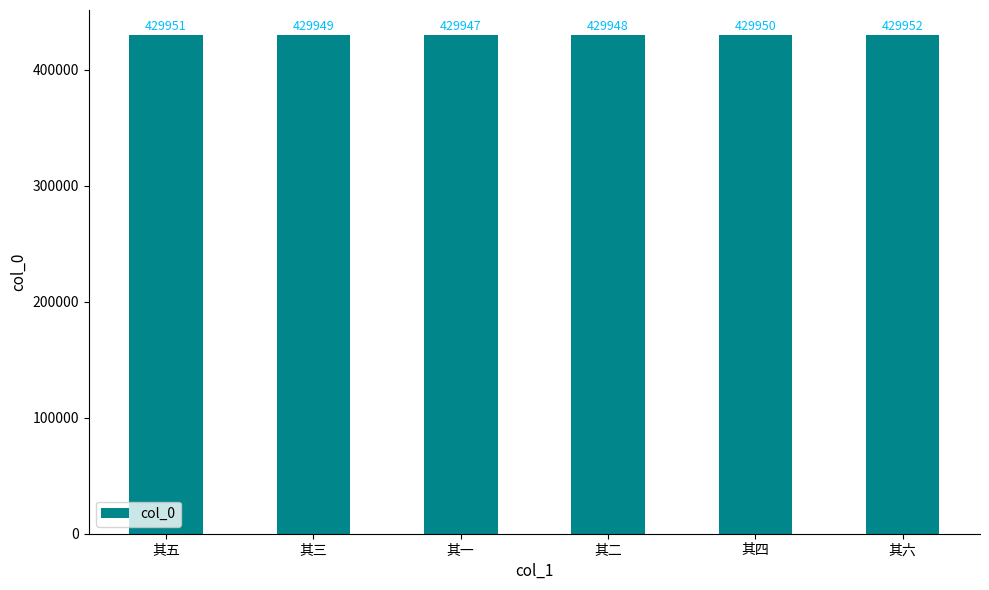

What is the value of the 6th bar from the left?

429952